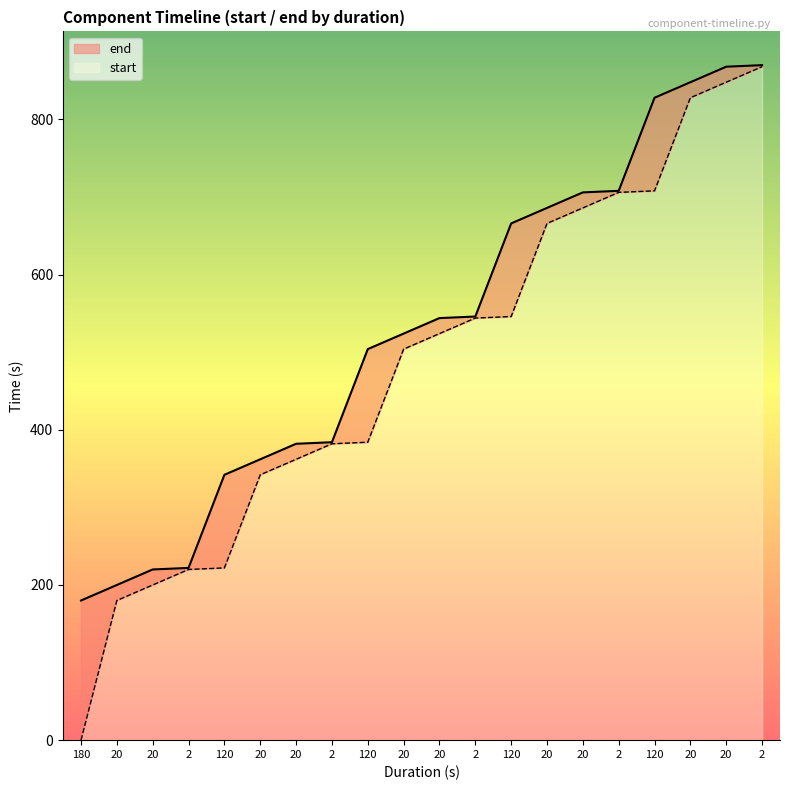

List the series in order of their peak value, lowest first.

start, end